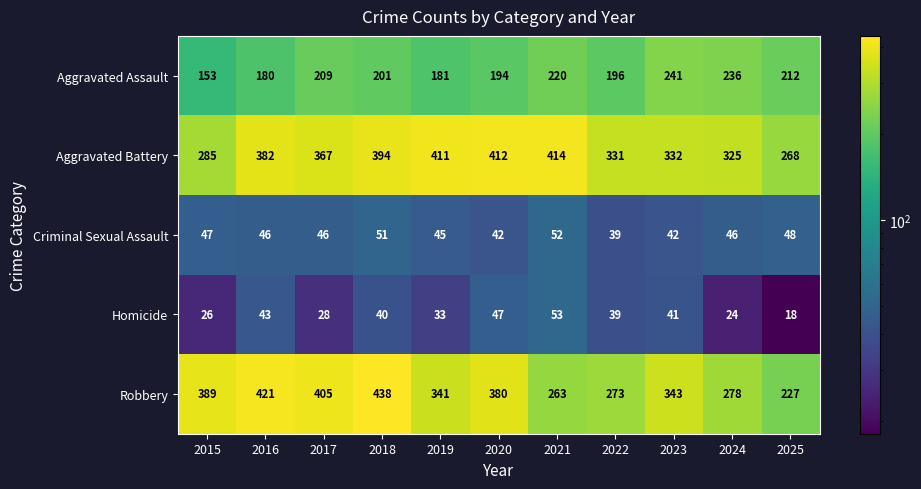

At which label is Aggravated Battery closest to 341?

2023